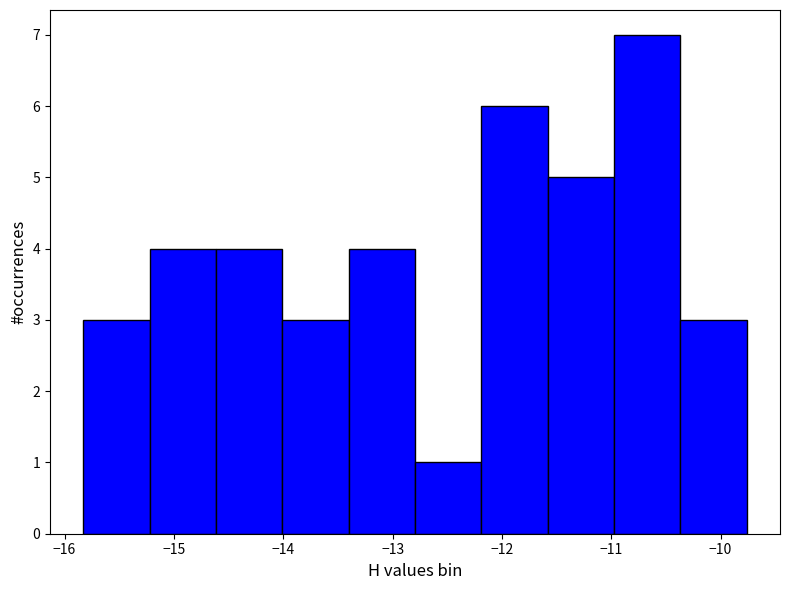

Reading left to right, transcribe this chart: for each bar, give the range it covers on the x-axis and its height. Neither the bar edges nor the heights are printed on the chart, so give them approximately, as read against the axes.

-15.8 to -15.2: 3
-15.2 to -14.6: 4
-14.6 to -14.0: 4
-14.0 to -13.4: 3
-13.4 to -12.8: 4
-12.8 to -12.2: 1
-12.2 to -11.6: 6
-11.6 to -11.0: 5
-11.0 to -10.4: 7
-10.4 to -9.8: 3